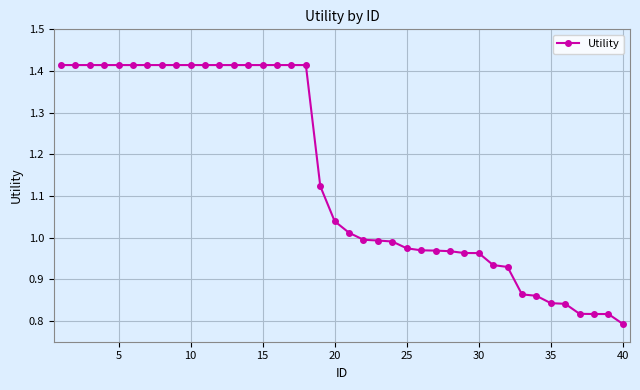

What is the difference between the maximum and minimum values?

0.6